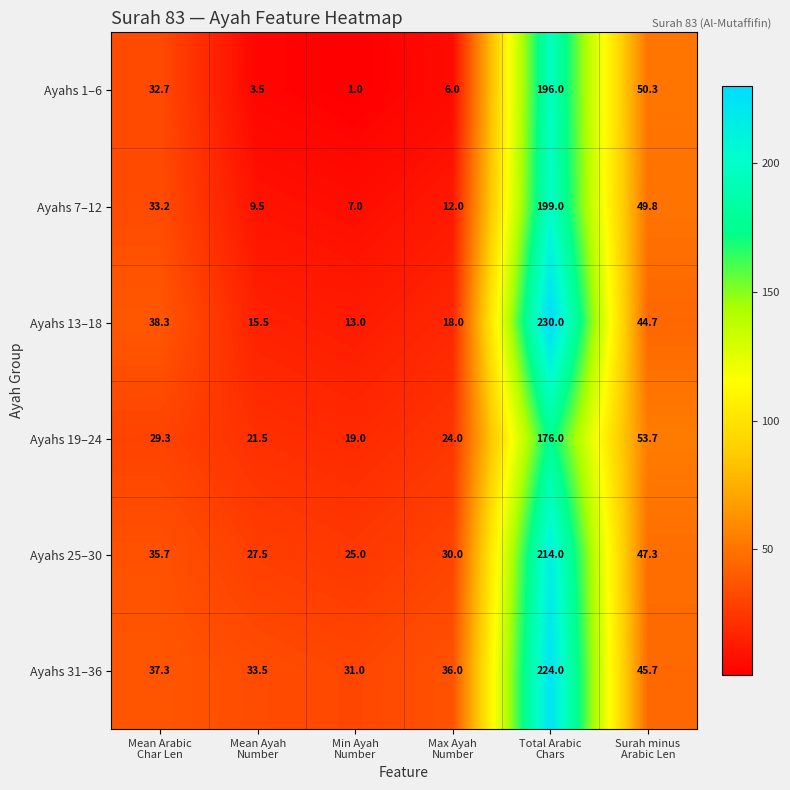

Which series has the largest total across all categories?

Ayahs 31–36